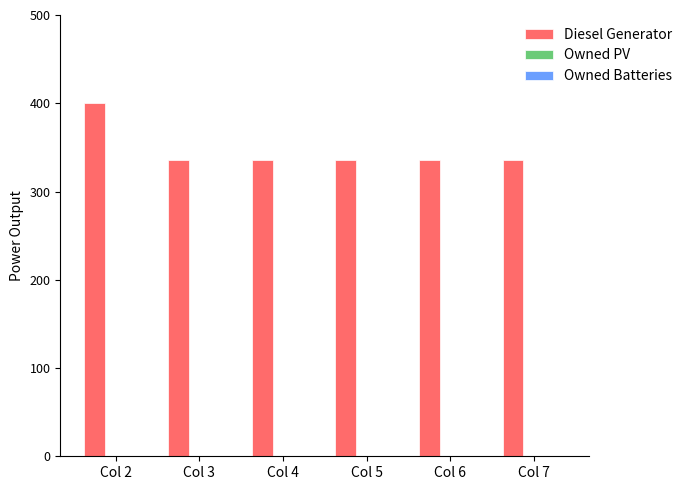

Which category has the highest value across all series?

Col 2